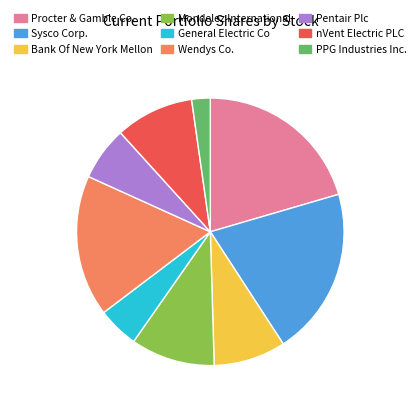

Is Wendys Co. the majority of the pie?

No